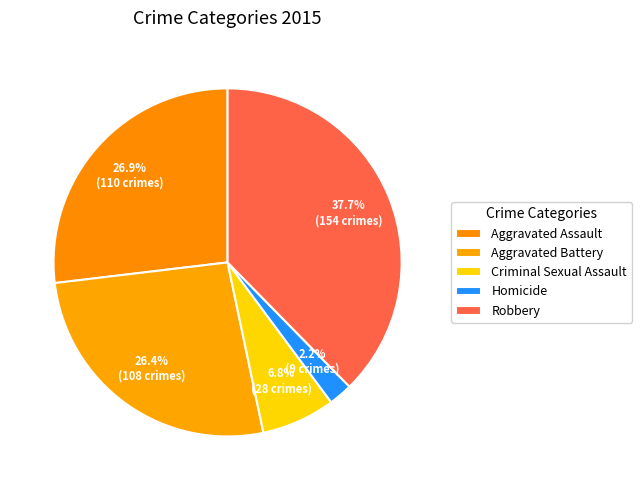

Does Aggravated Battery account for over 50% of the chart?

No